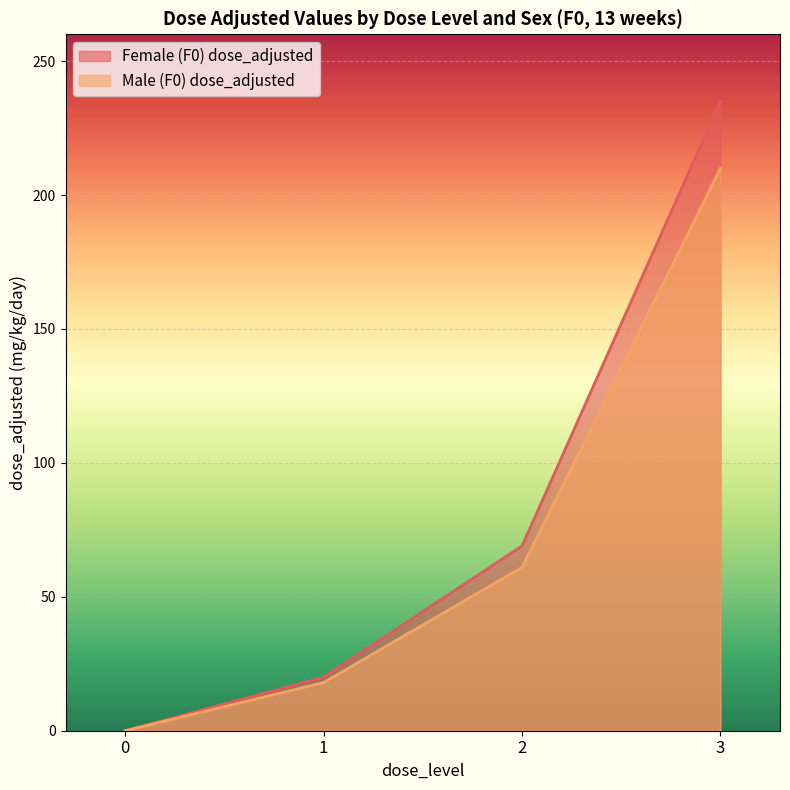

Is the value of Male (F0) dose_adjusted at 2 greater than the value of Female (F0) dose_adjusted at 2?

No